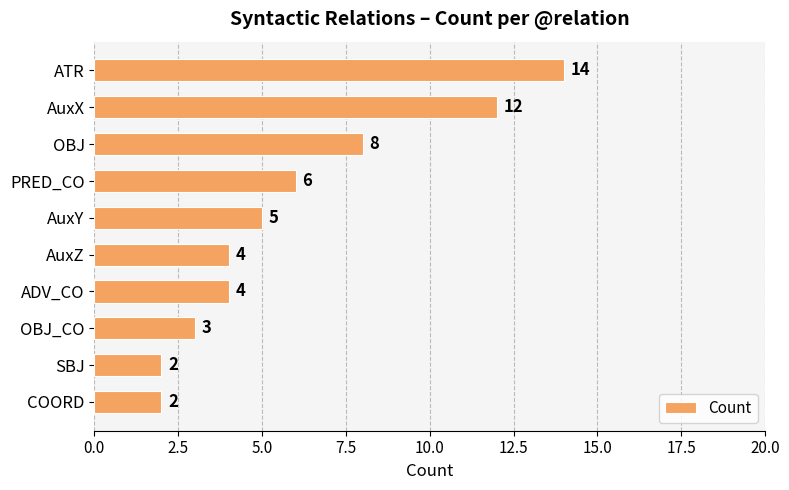

Which has a higher value, ADV_CO or OBJ?

OBJ